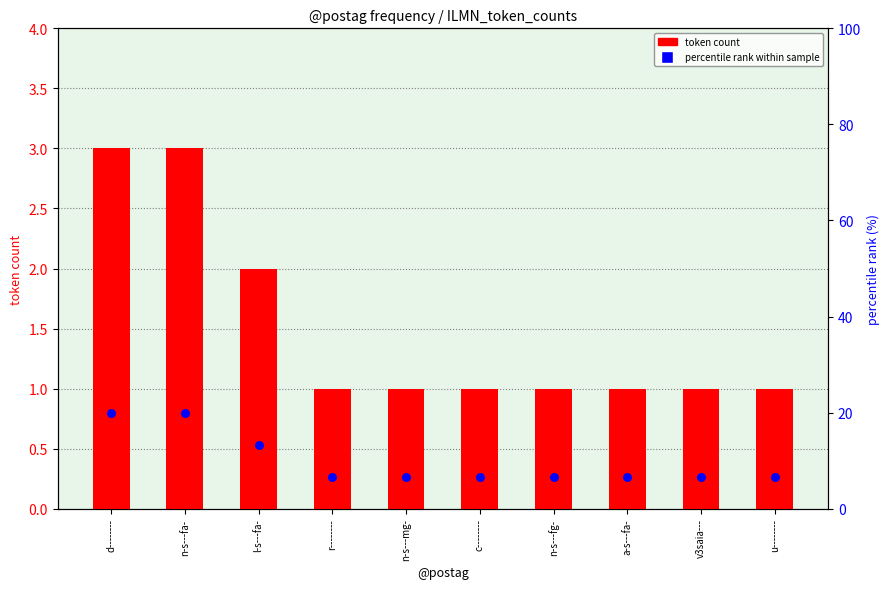

Which series has the widest spread of Y values?

percentile rank within sample